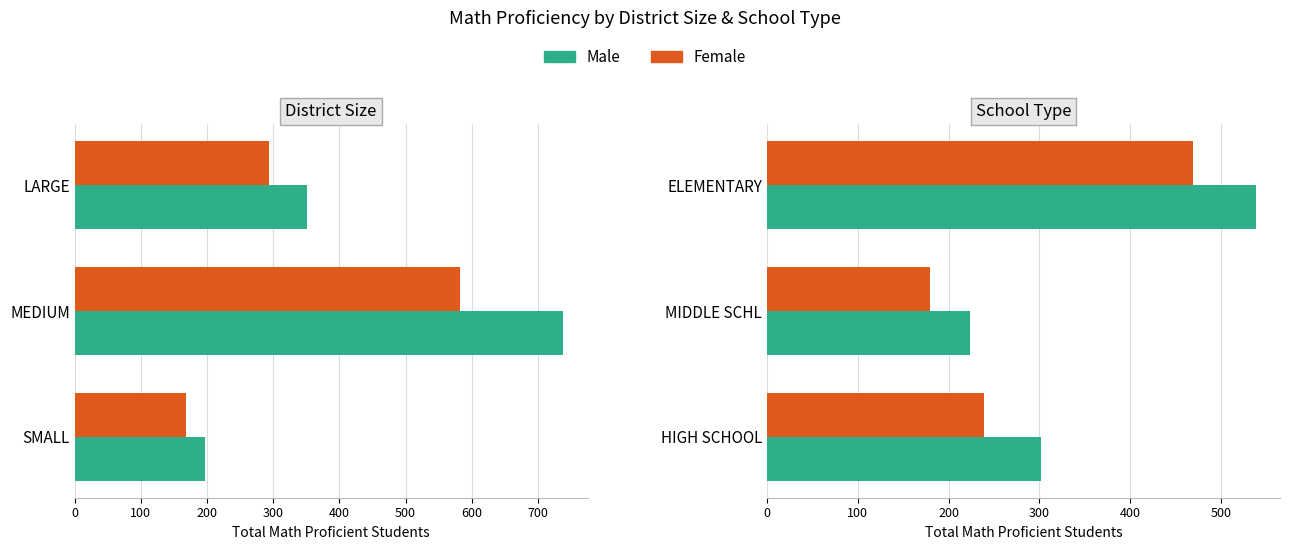

What is the total value across all series at 100?

403